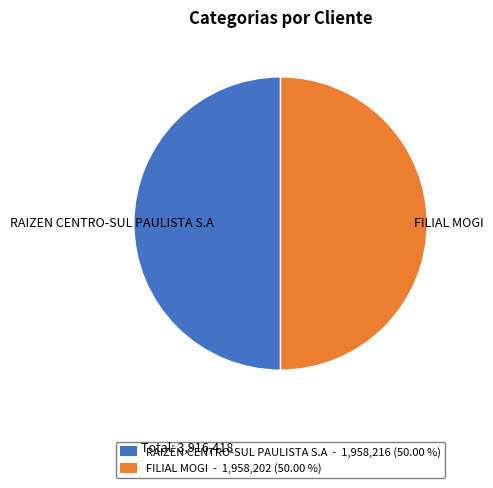

The FILIAL MOGI slice represents 40% of the pie. True or false?

False